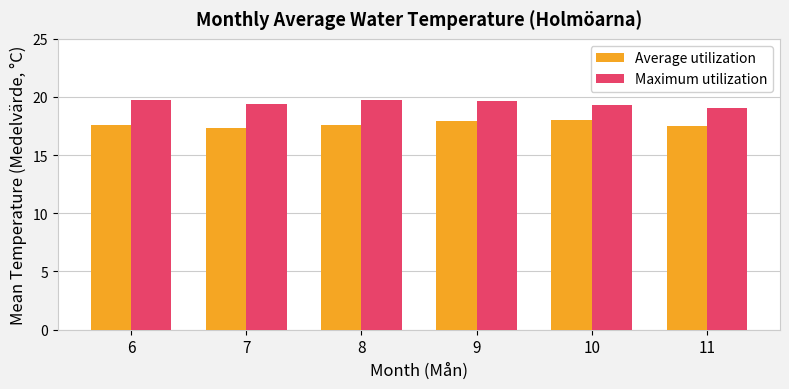

Is the value of Maximum utilization at 7 greater than the value of Average utilization at 6?

Yes